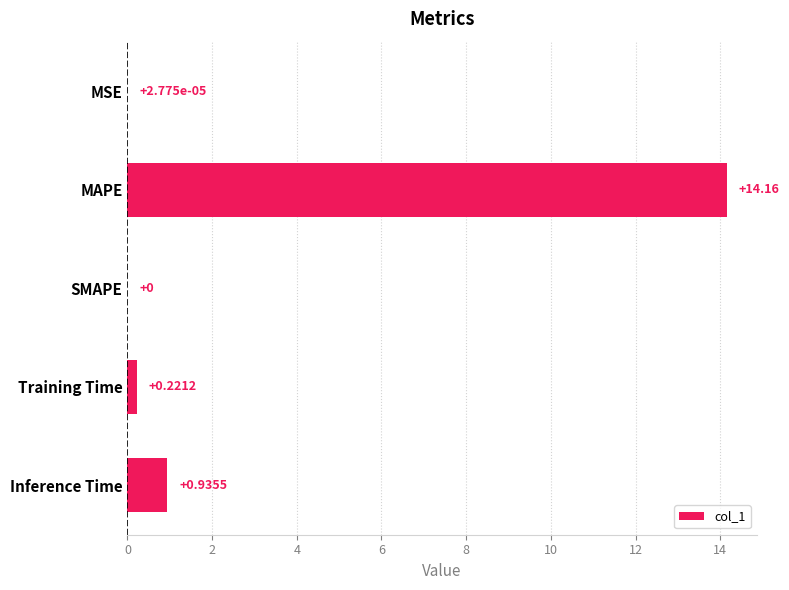

What is the change in value from MSE to MAPE?

+14.2